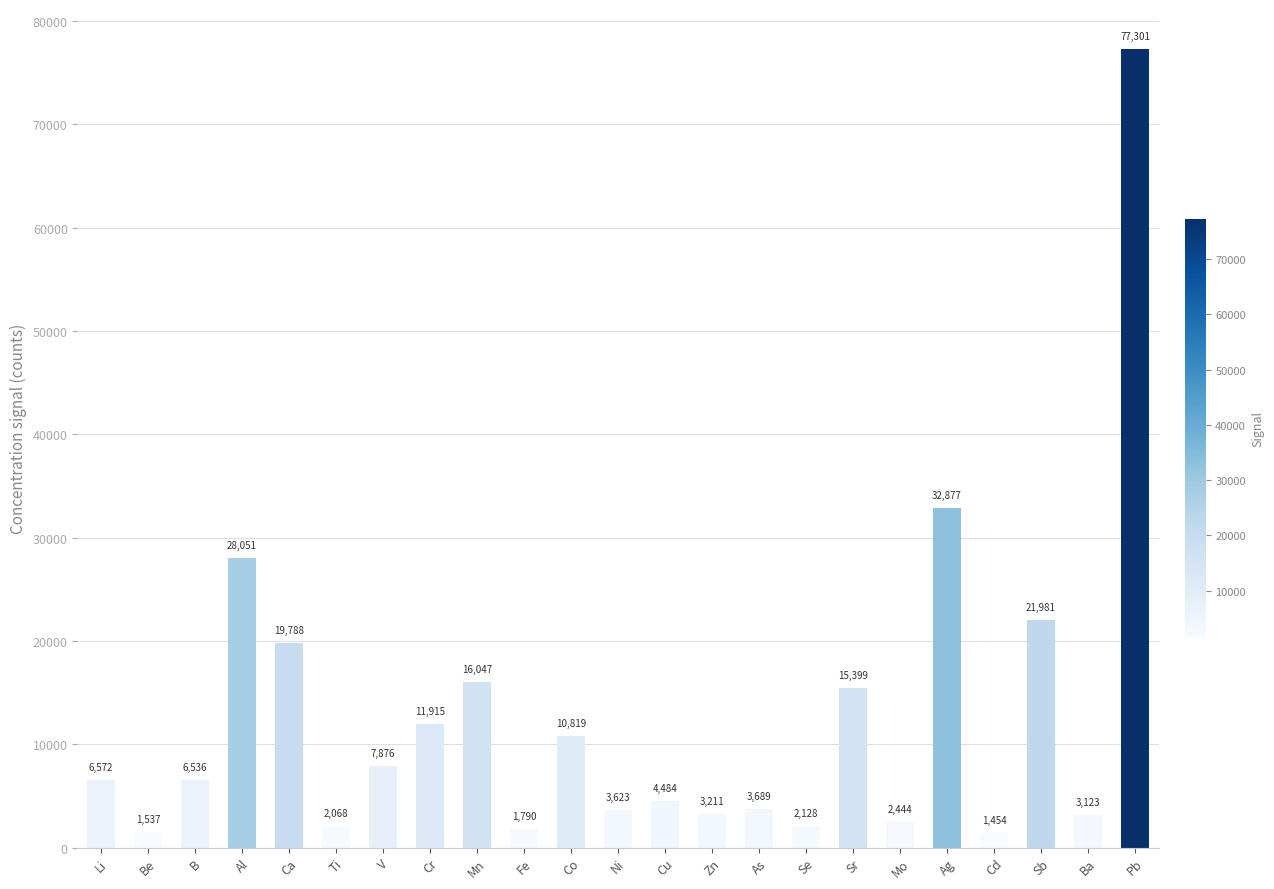

Rank the categories by value from lowest to highest.

Cd, Be, Fe, Ti, Se, Mo, Ba, Zn, Ni, As, Cu, B, Li, V, Co, Cr, Sr, Mn, Ca, Sb, Al, Ag, Pb